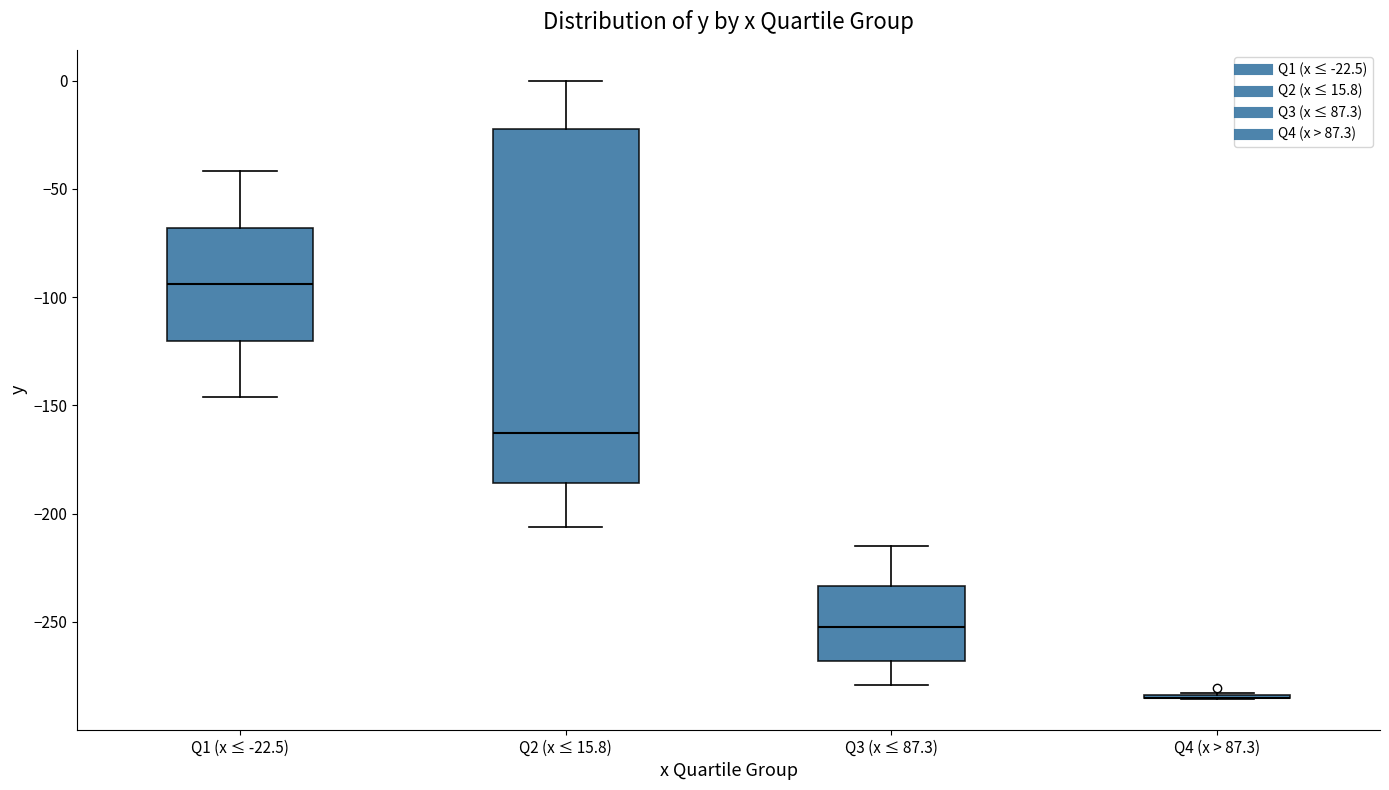

Reading left to right, read every box against the y-axis: the position of its median line, the range the box covers, and the ends of its whiskers. The values are not printed on the chart, so give them approximately, as read against the axis.

Q1 (x ≤ -22.5): median -95, box -120 to -70, whiskers -145 to -40
Q2 (x ≤ 15.8): median -165, box -185 to -20, whiskers -205 to 0
Q3 (x ≤ 87.3): median -250, box -270 to -235, whiskers -280 to -215
Q4 (x > 87.3): box collapsed to a line at -285, whiskers -285 to -285